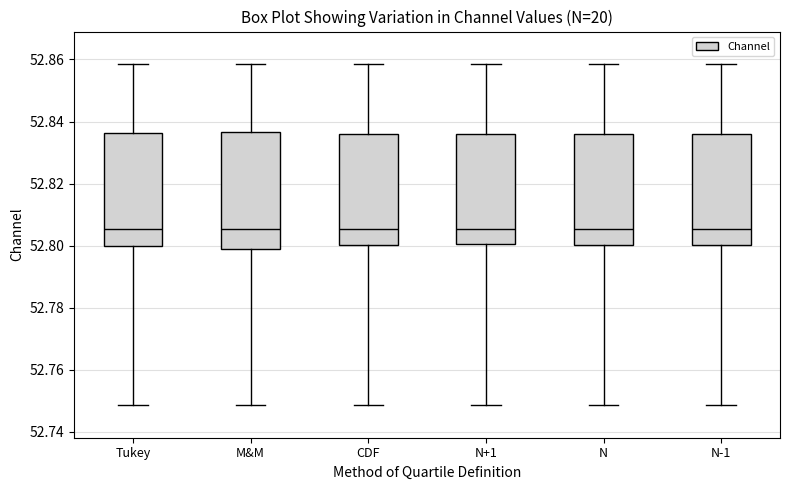

Where does the median line of the box for CDF sit on the y-axis? The values are not printed on the chart, so give them approximately, as read against the axis.

52.806